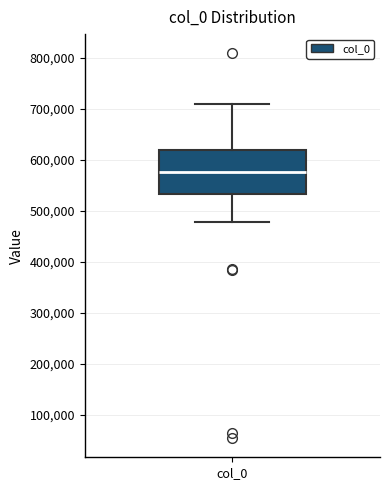

Where is the lower edge of the box for col_0 on the y-axis? The values are not printed on the chart, so give them approximately, as read against the axis.

530000